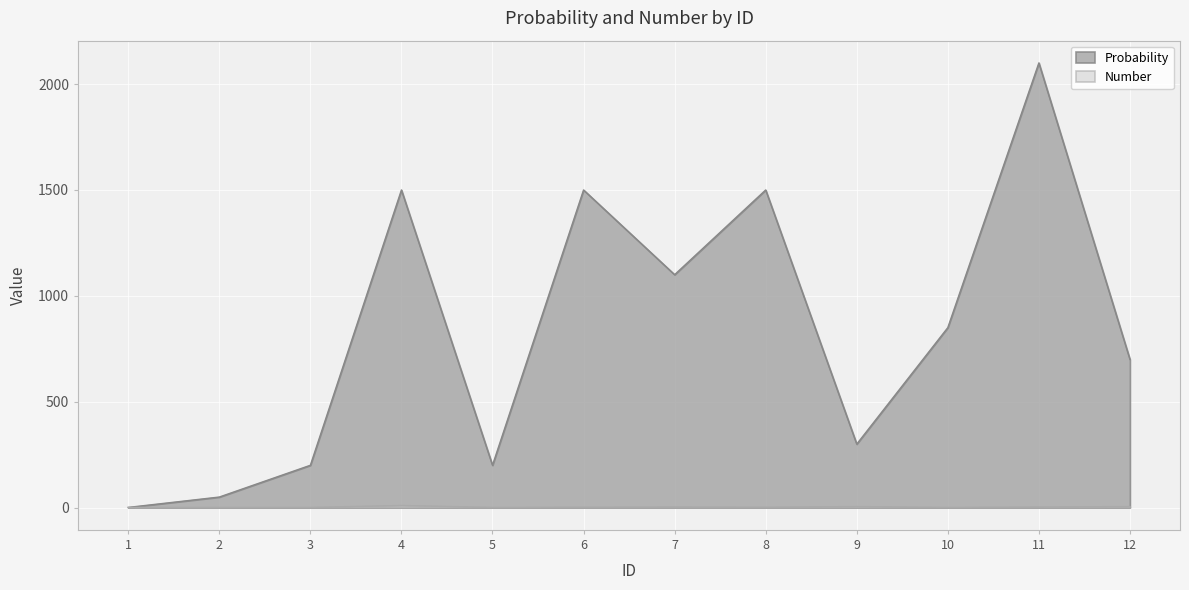

Which category has the lowest value across all series?

1